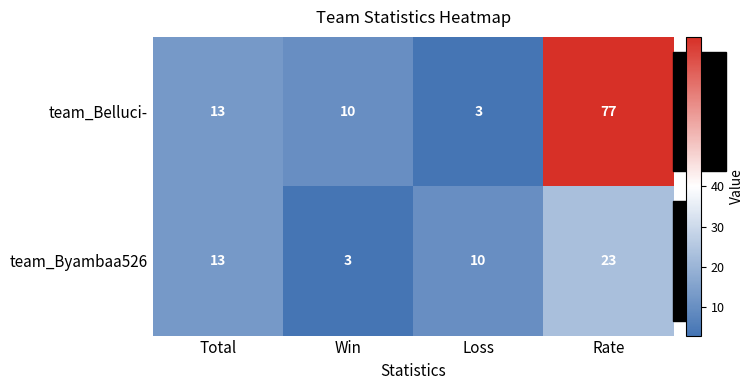

What is the total value across all series at Win?

13